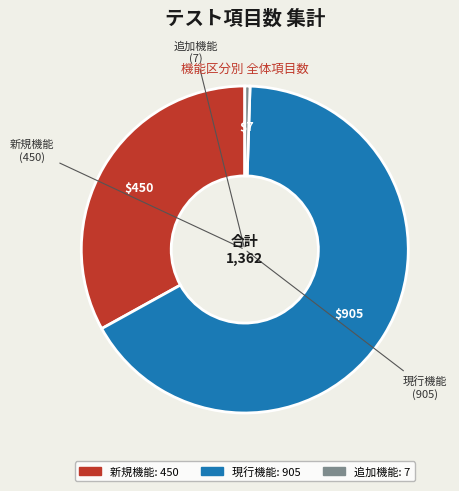

Which slice represents more than half of the pie?

現行機能